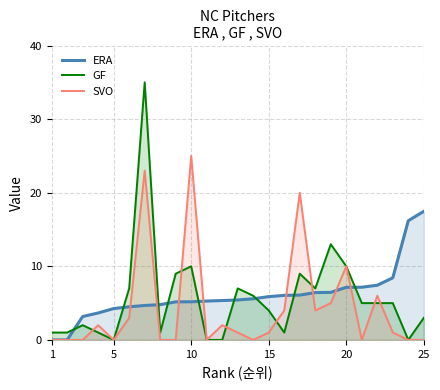

What are all the series names shown in the legend?

ERA, GF, SVO